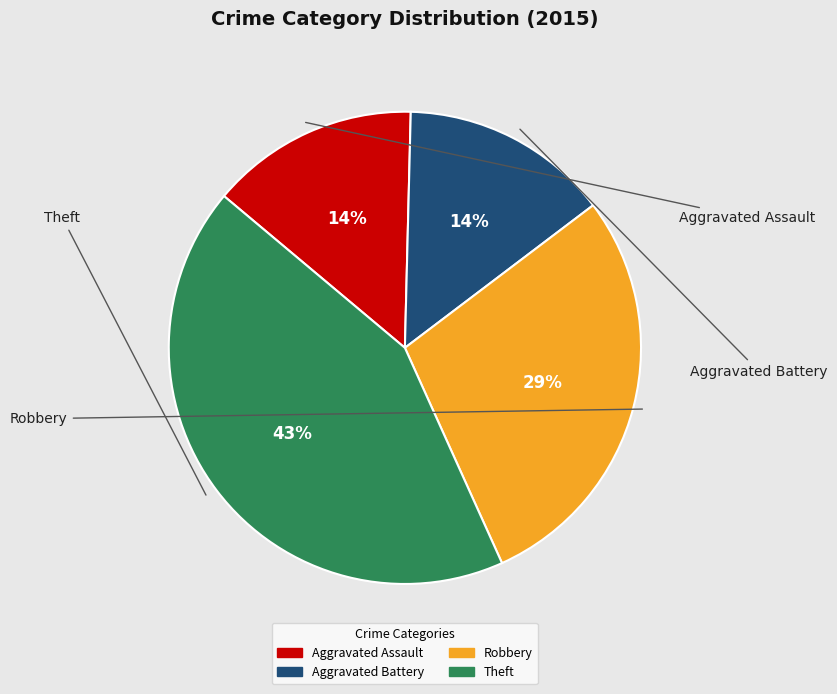

Combined, do Robbery and Aggravated Assault account for over 50%?

No